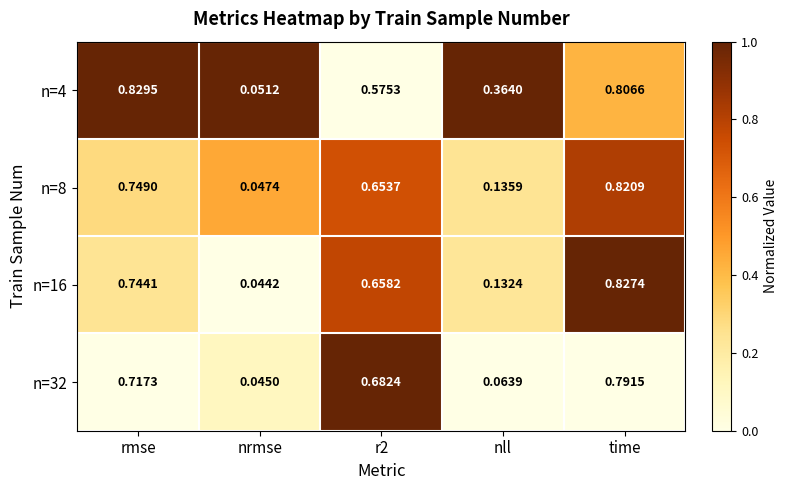

At which label does n=16 reach its minimum?

nrmse